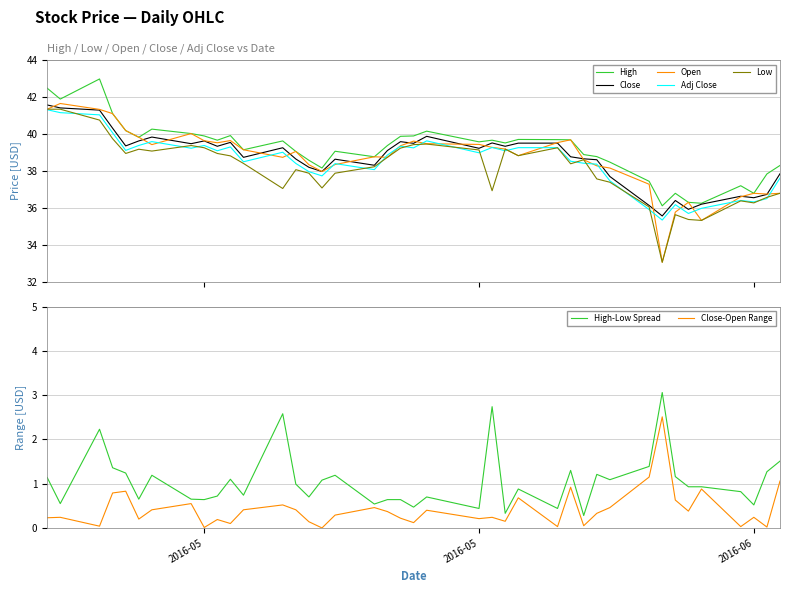

True or false: Close and Low intersect in this chart.

False